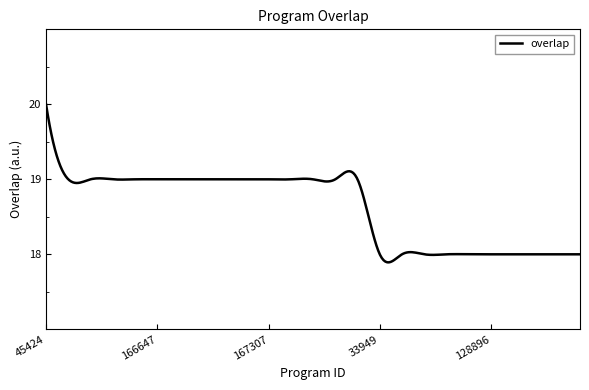

True or false: the data has more than 2 interior local peaks.

True